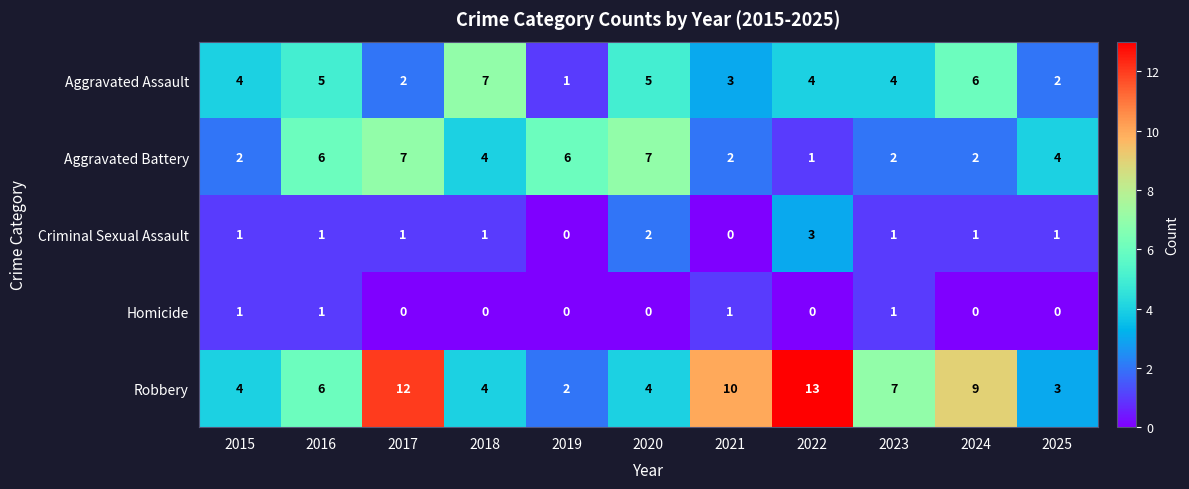

At how many categories does at least one series exceed 0?

11